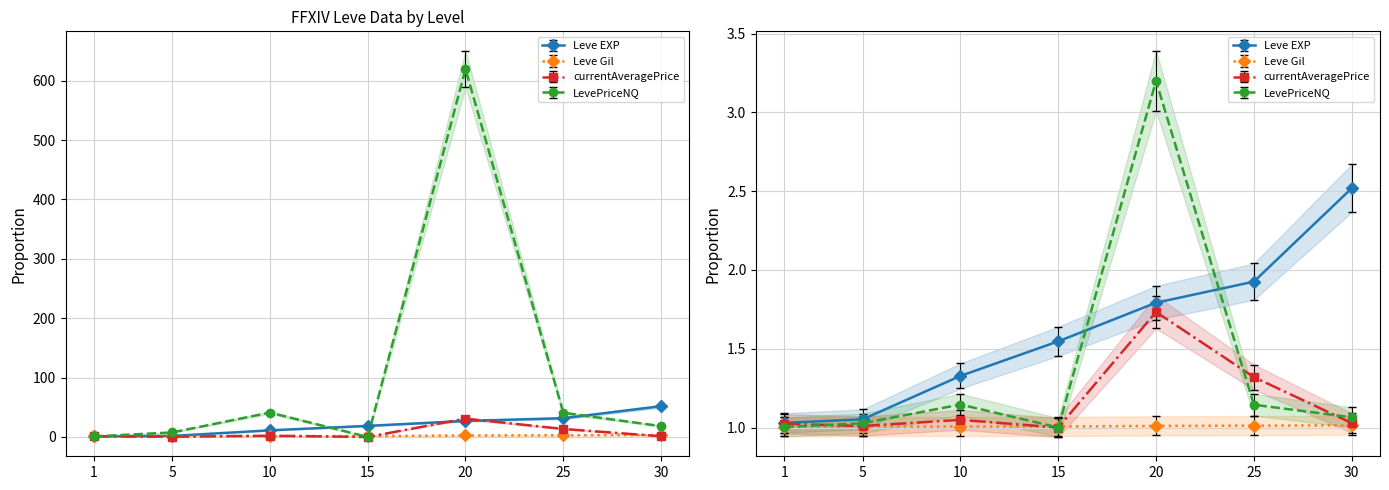

Which series has the widest spread of values?

LevePriceNQ